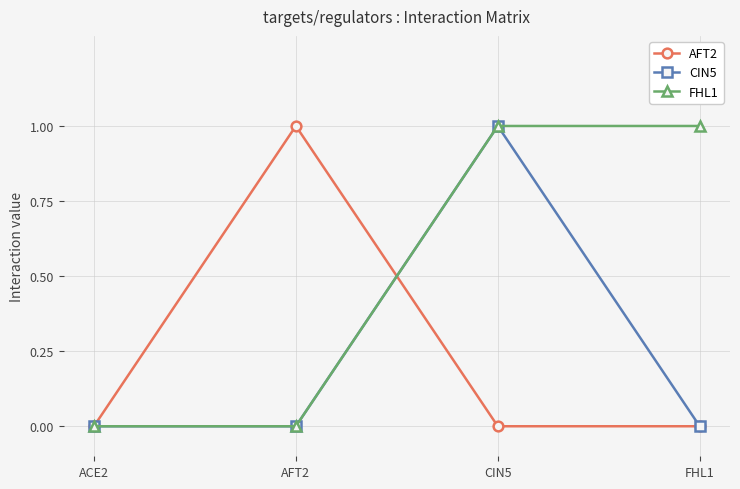

What position from the right is CIN5?

2